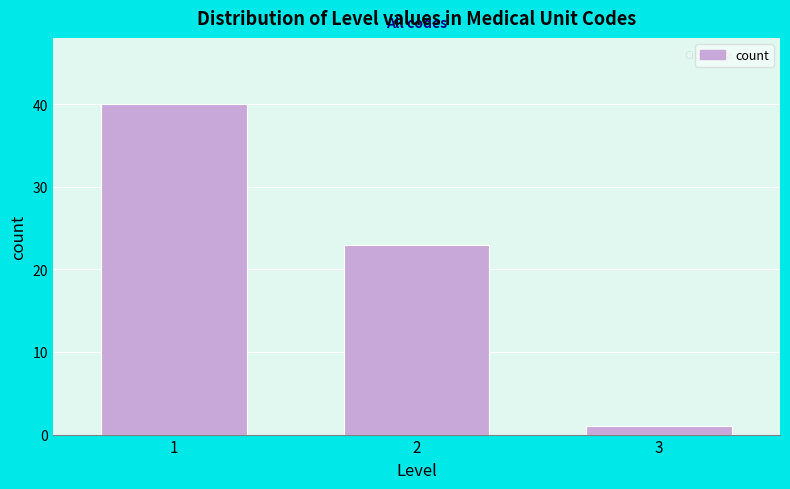

Reading left to right, list all the values displayed in this chart.

40	23	1